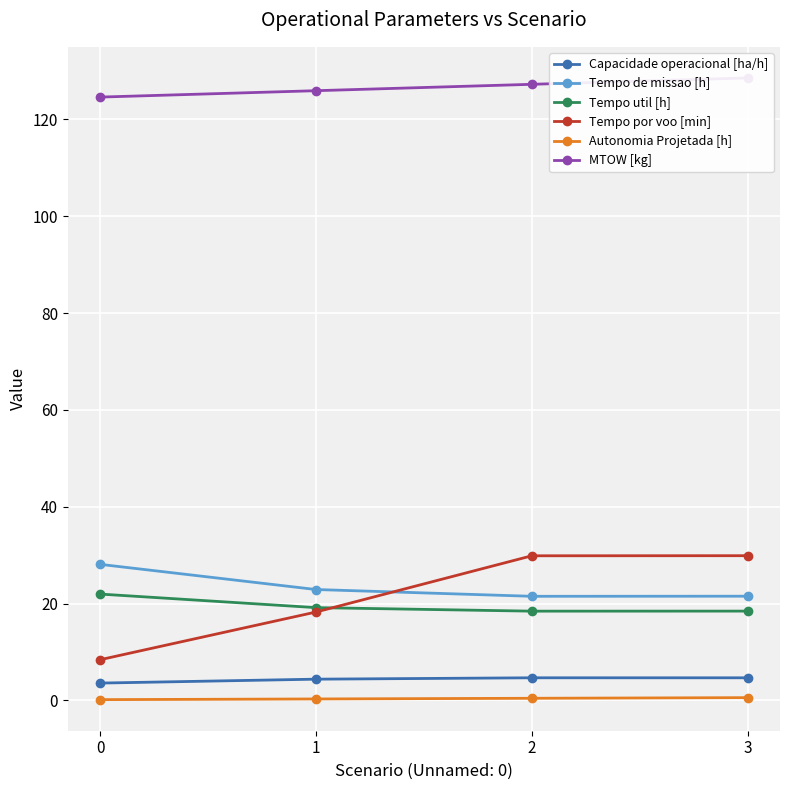

True or false: Capacidade operacional [ha/h] has more than 1 points higher than both neighbors.

False